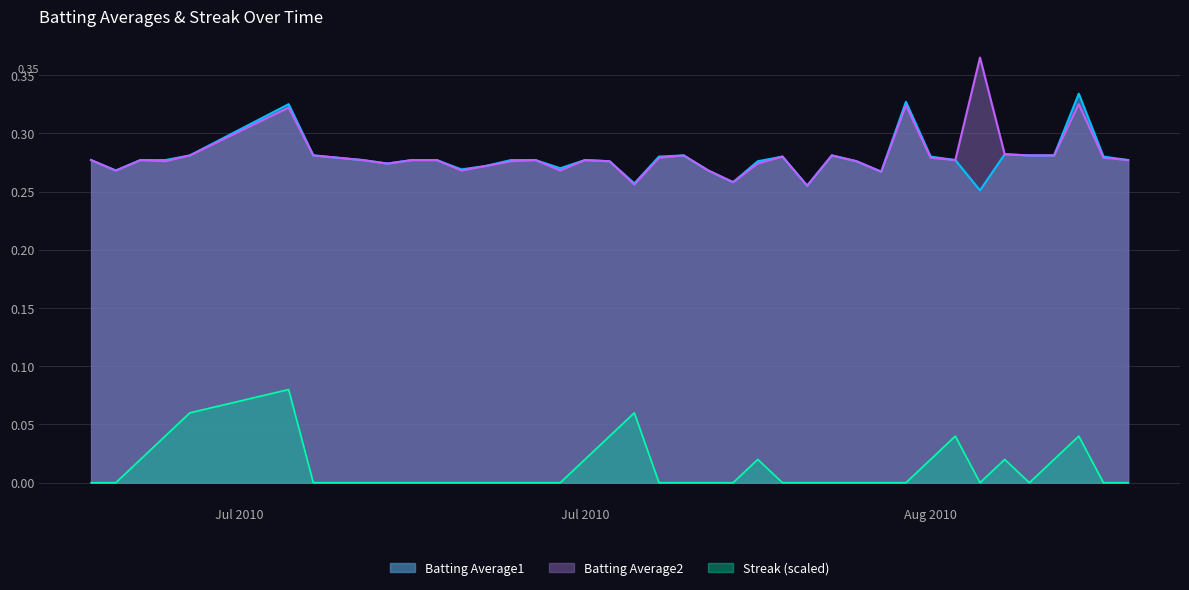

Count the Streak values in the range 0 to 1.

40